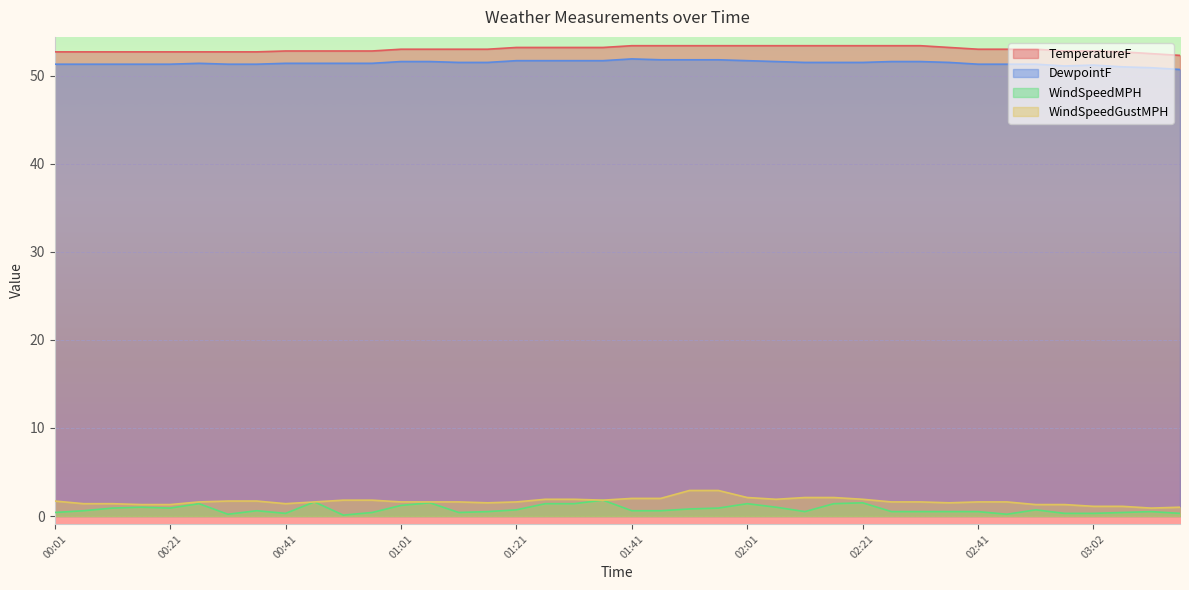

At which category is the sum across all series the highest?

01:56